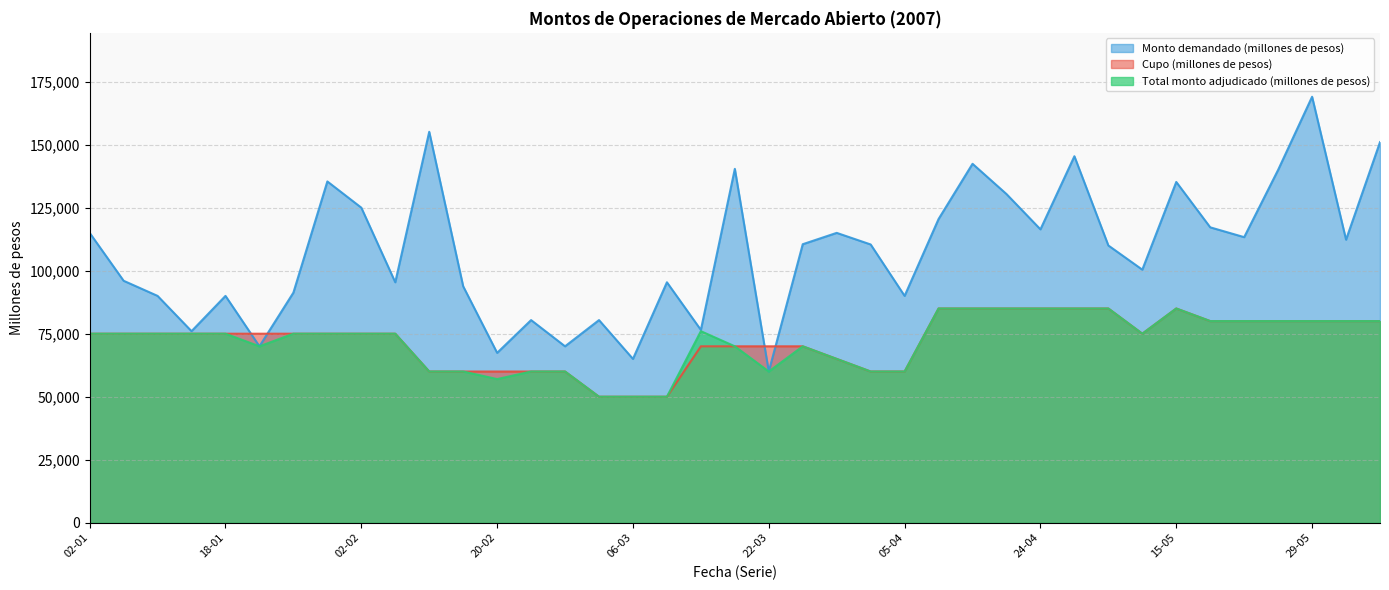

Is it true that Monto demandado (millones de pesos) equals 57430 at 06-02?

False